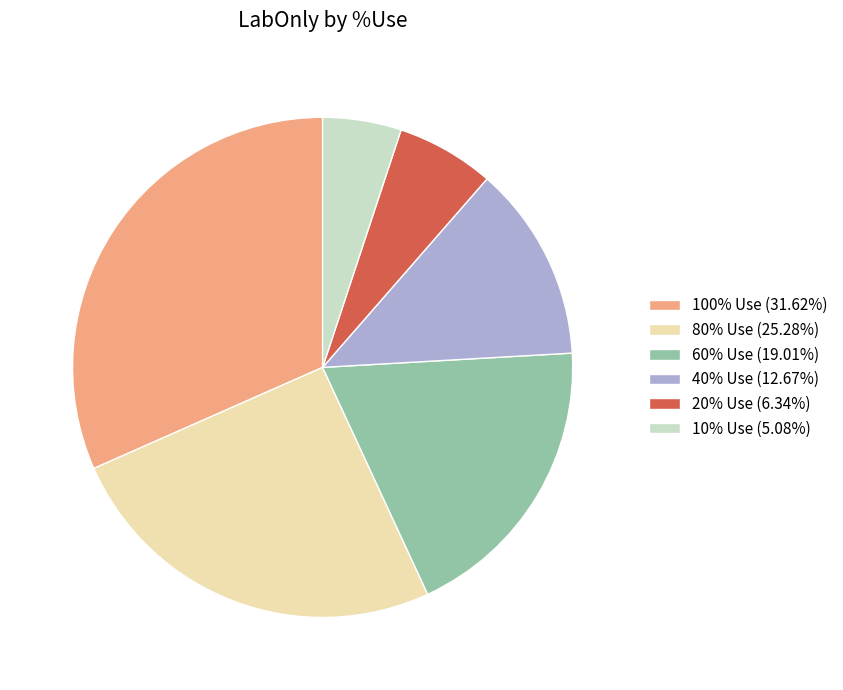

What is the ratio of the value at 20% Use (6.34%) to the value at 80% Use (25.28%)?

0.3